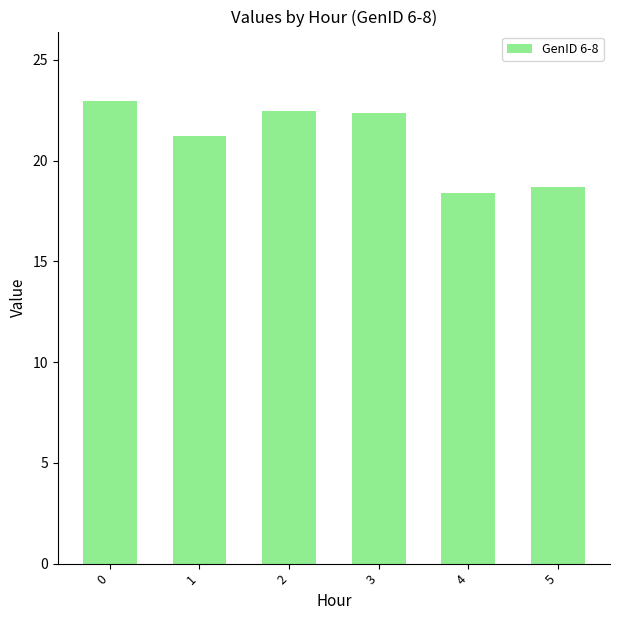

What is the maximum value shown in the chart?

23.0